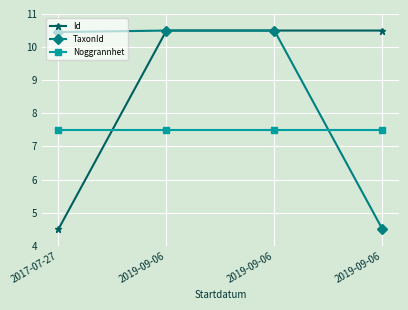

Count the number of categories in the chart.

4